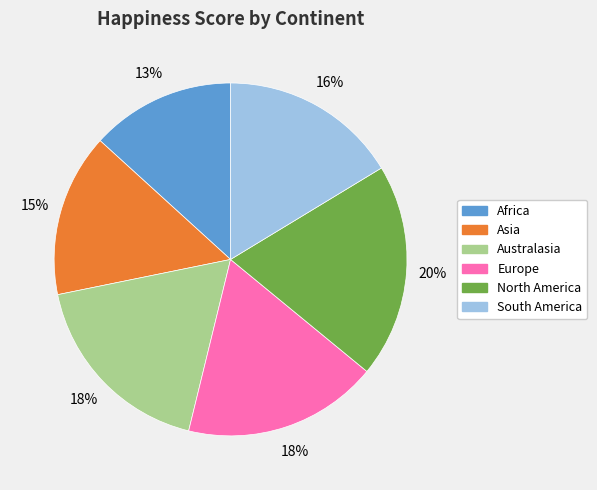

How many slices are in this pie chart?

6